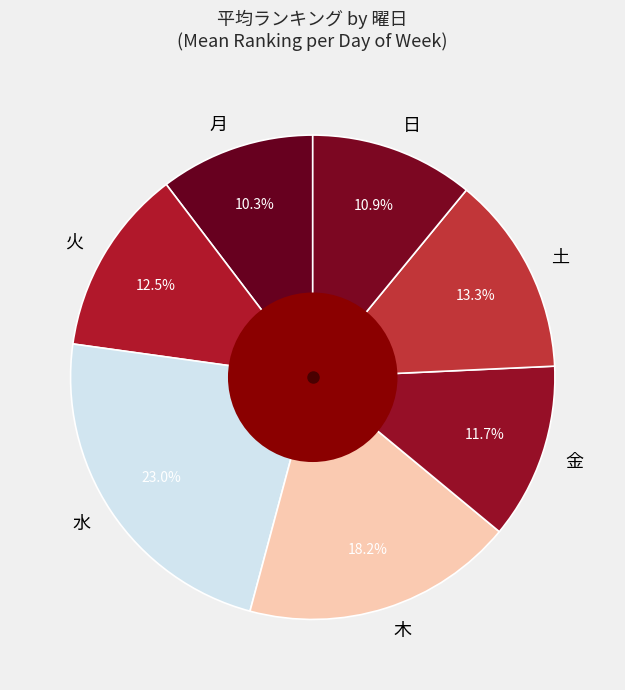

Which category has the biggest portion of the pie?

水